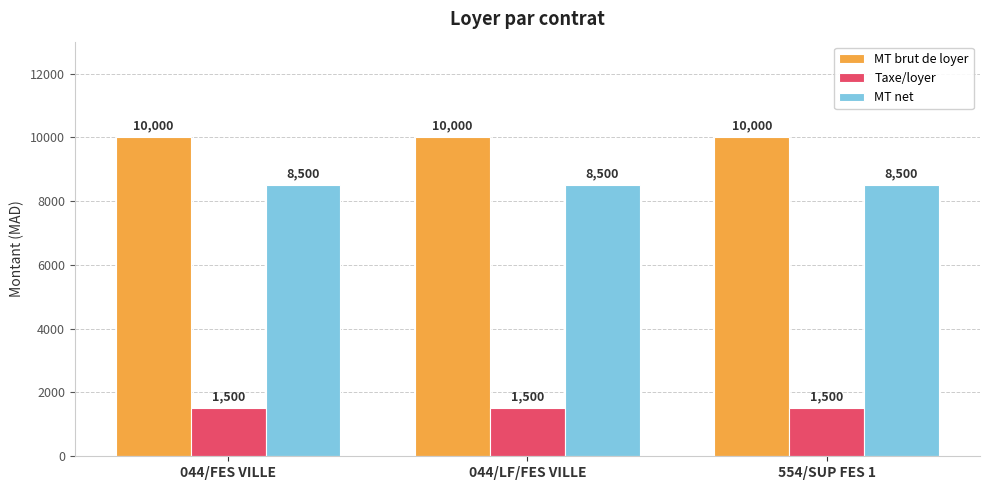

Reading right to left, list all the values displayed in this chart.

MT brut de loyer: 10000	10000	10000
Taxe/loyer: 1500	1500	1500
MT net: 8500	8500	8500